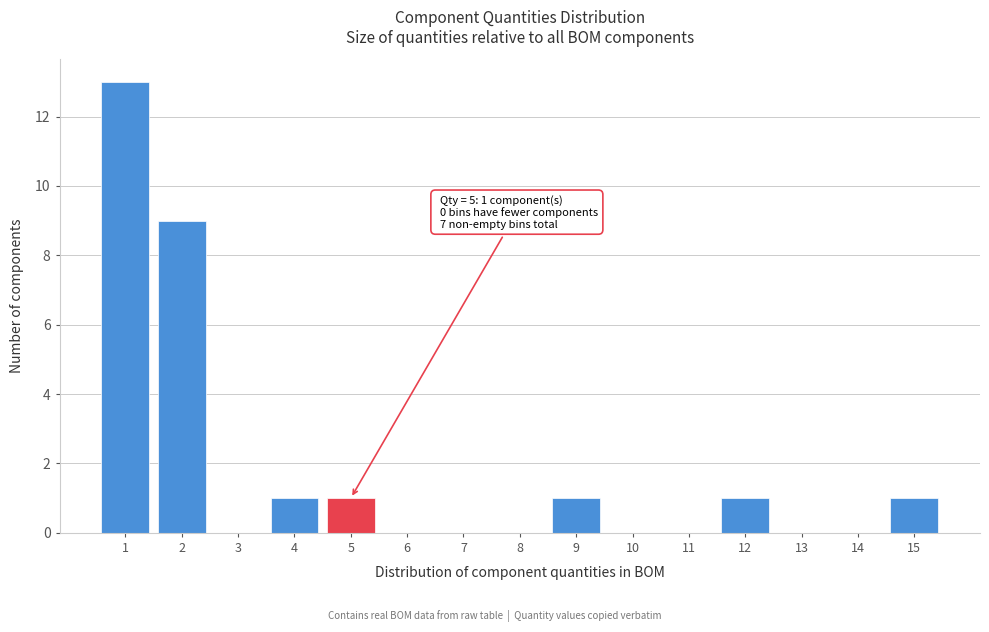

Reading left to right, transcribe all the data shown in this chart.

1=13	2=9	3=0	4=1	5=1	6=0	7=0	8=0	9=1	10=0	11=0	12=1	13=0	14=0	15=1